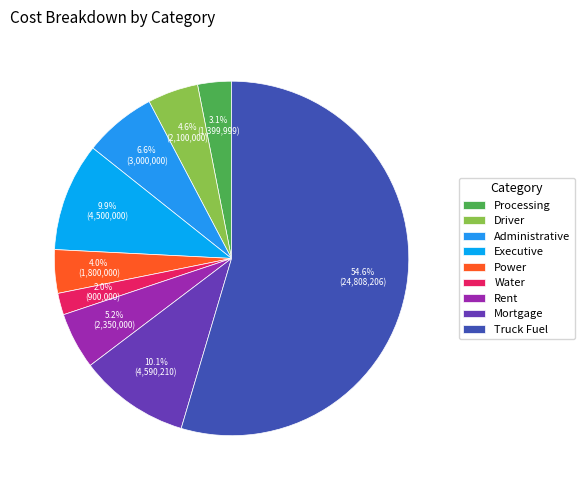

True or false: Truck Fuel accounts for 55% of the total.

True